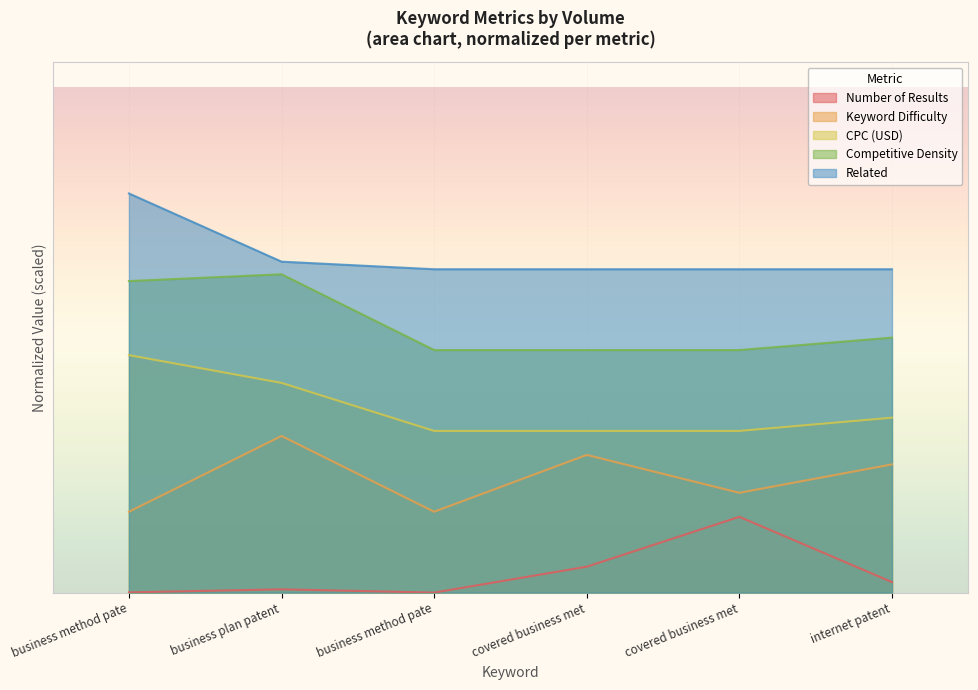

Which series has the largest total across all categories?

Related